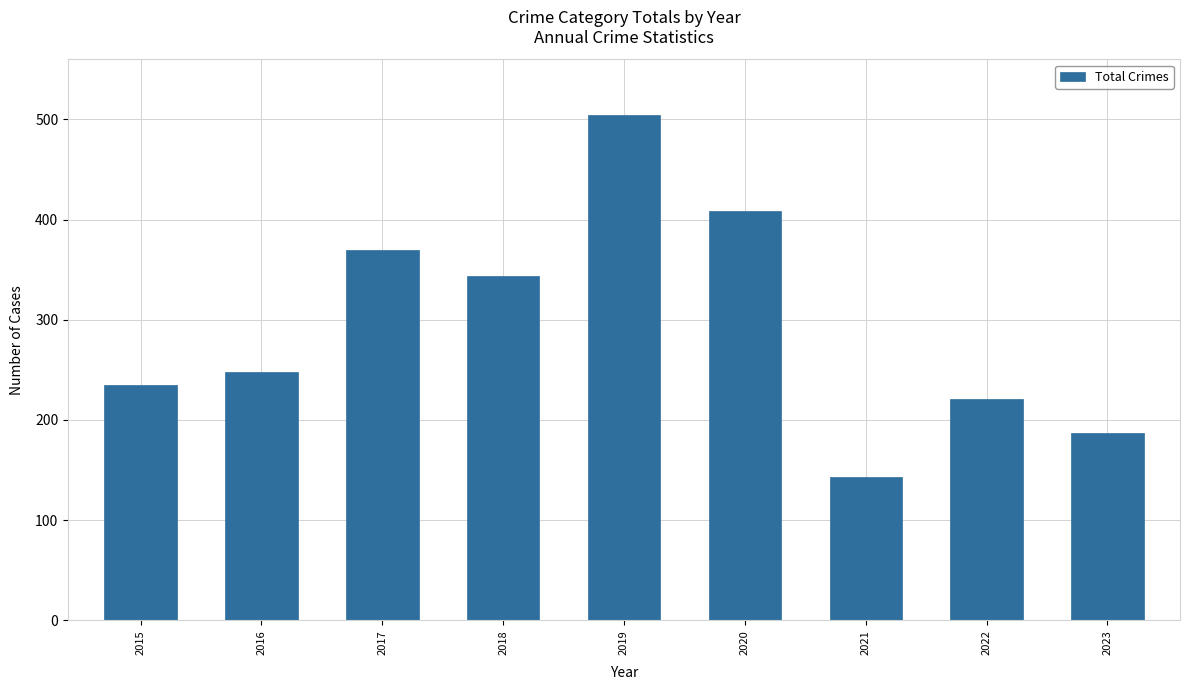

Reading left to right, list all the values displayed in this chart.

2015=235	2016=248	2017=370	2018=344	2019=504	2020=409	2021=143	2022=221	2023=187